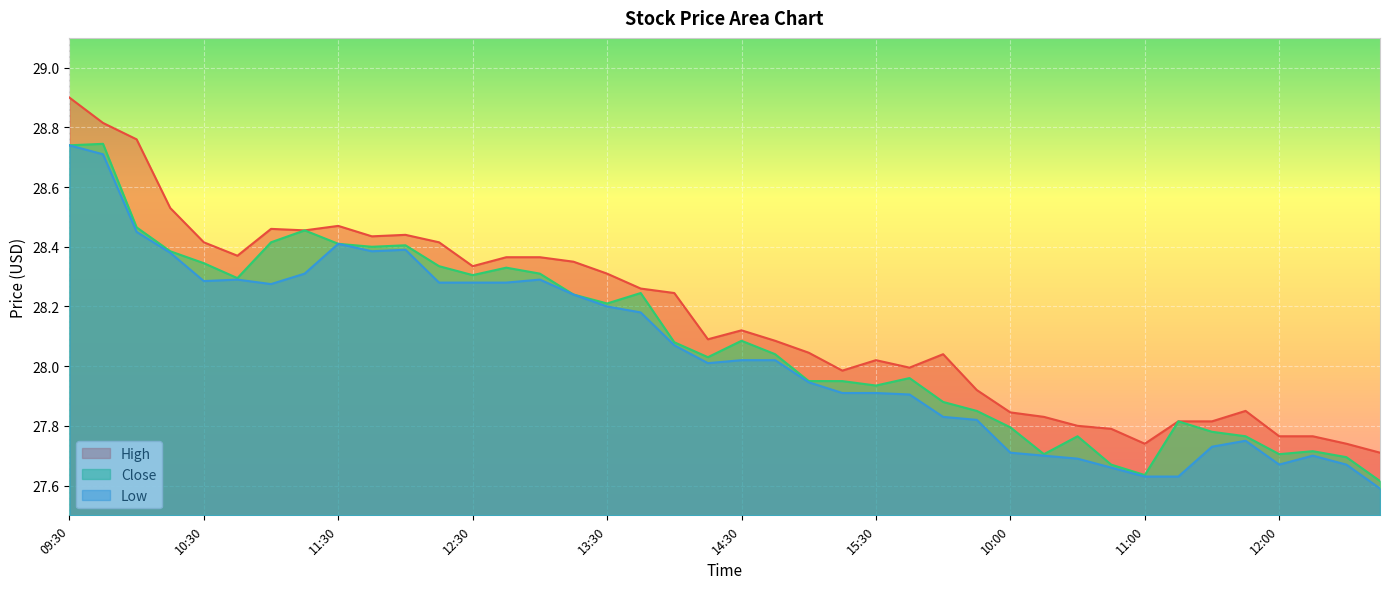

How many values in the Close series exceed 28?

22